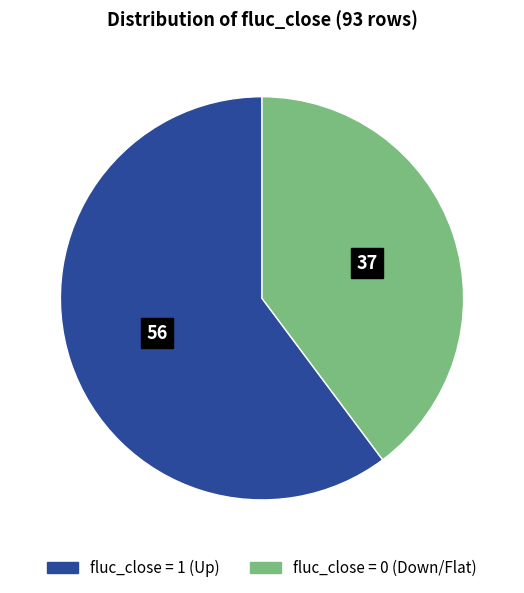

Does any single category account for the majority?

Yes